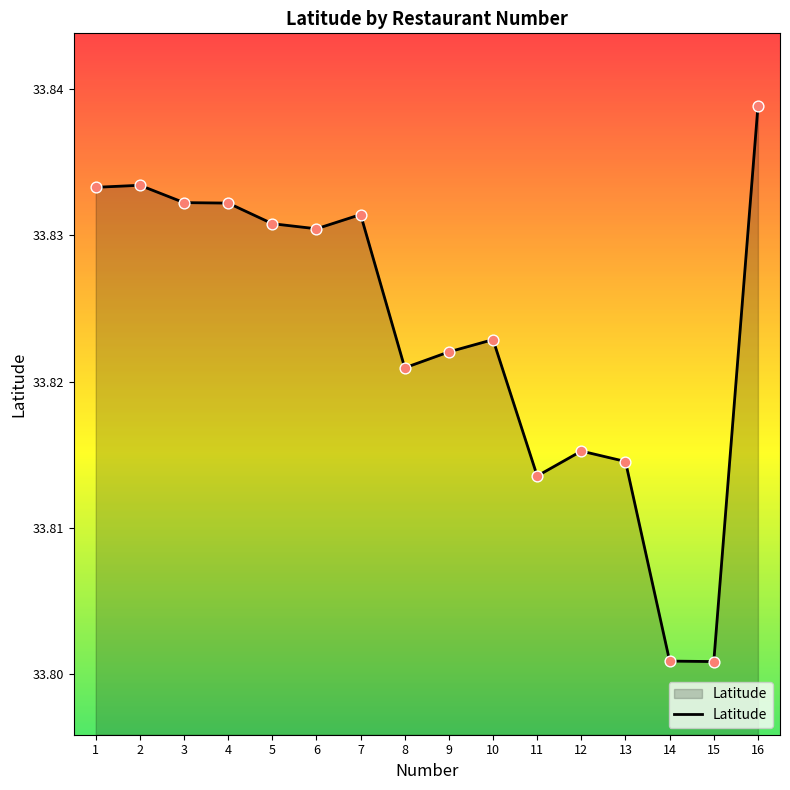

Between 7 and 9, which is larger?

7